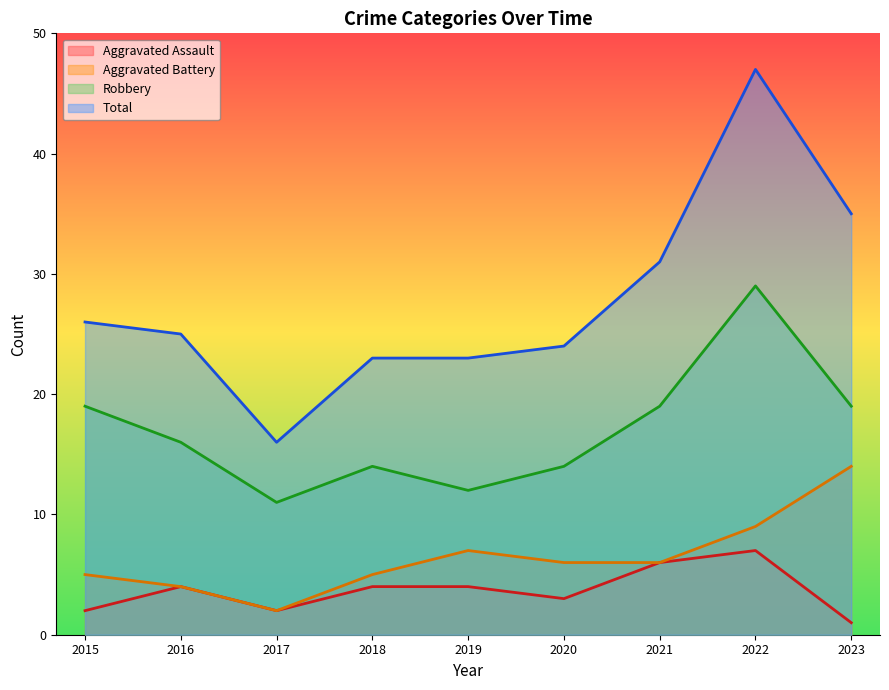

Reading right to left, extract all data points from this chart.

Aggravated Assault: 1	7	6	3	4	4	2	4	2
Aggravated Battery: 14	9	6	6	7	5	2	4	5
Robbery: 19	29	19	14	12	14	11	16	19
Total: 35	47	31	24	23	23	16	25	26